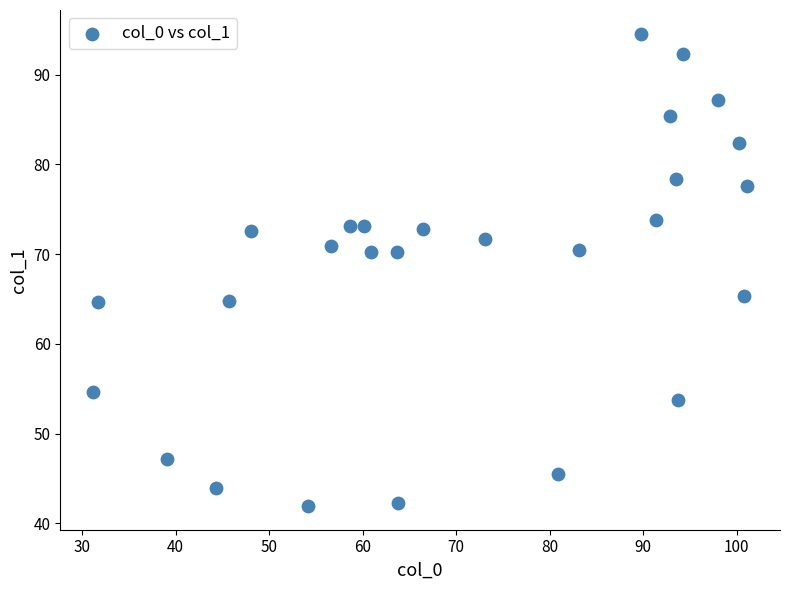

What is the range of X values (max minus min)?

70.0